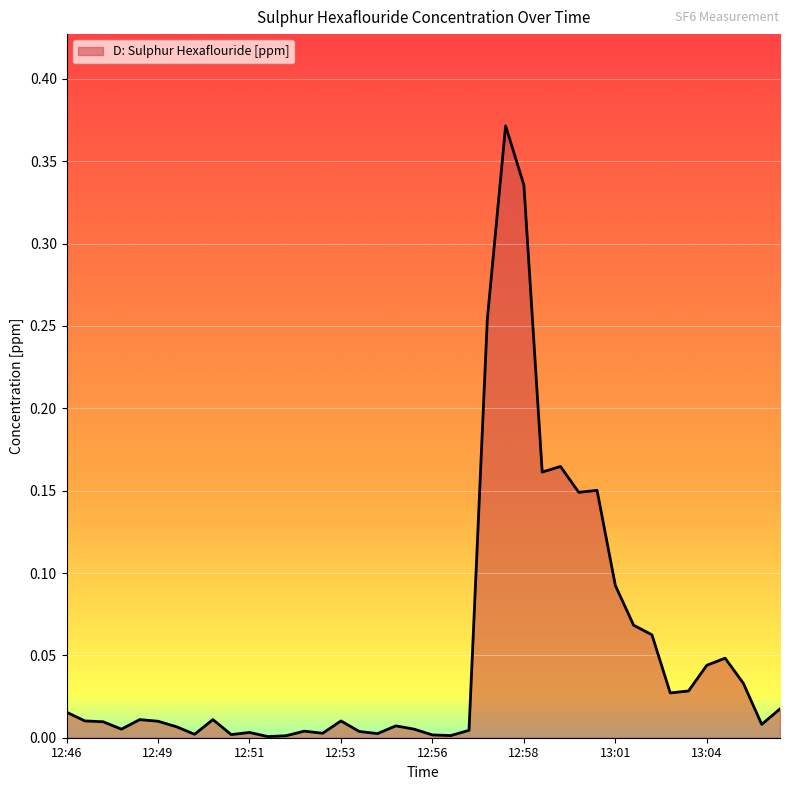

How many distinct data groups are displayed?

1